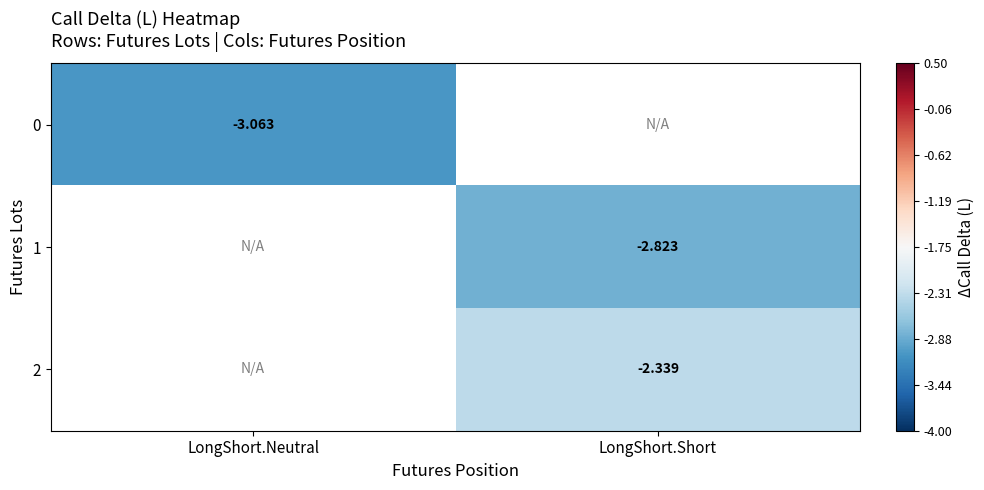

The 2 series shows -3.2 at LongShort.Short. True or false?

False